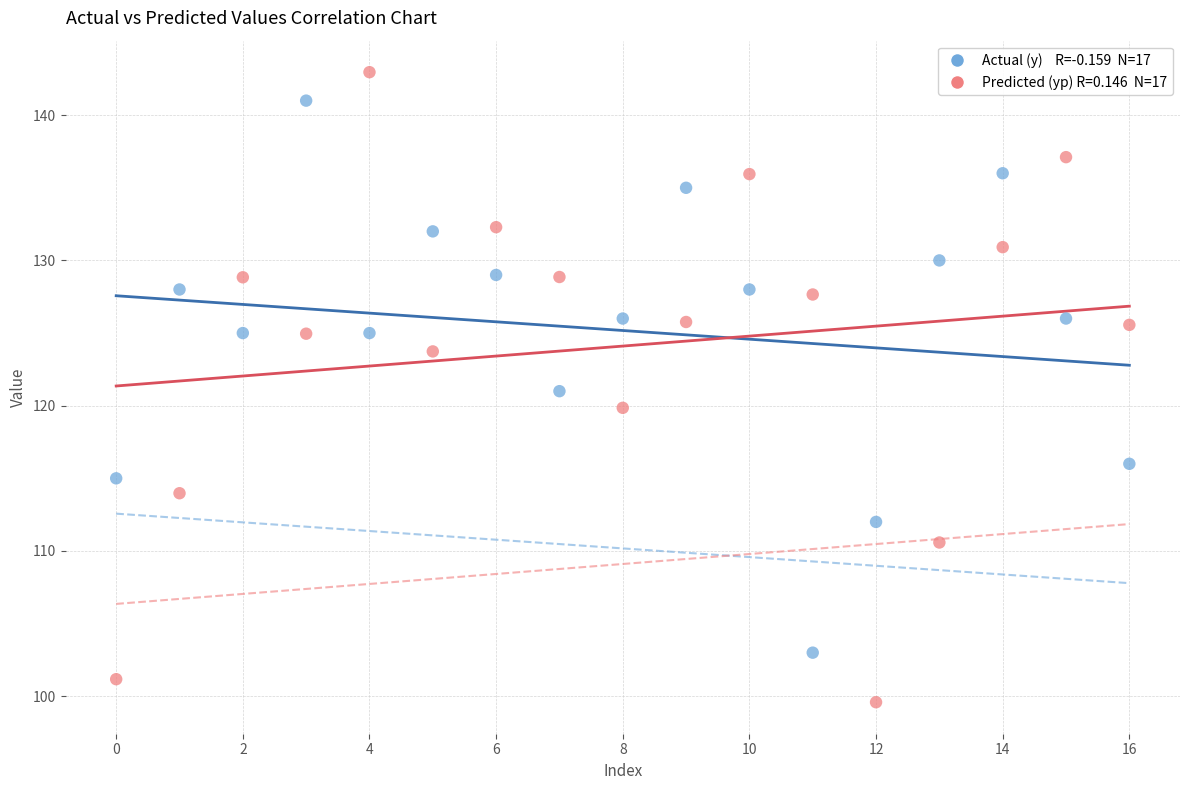

Across all data points, what is the range of Y values (max minus min)?

43.4